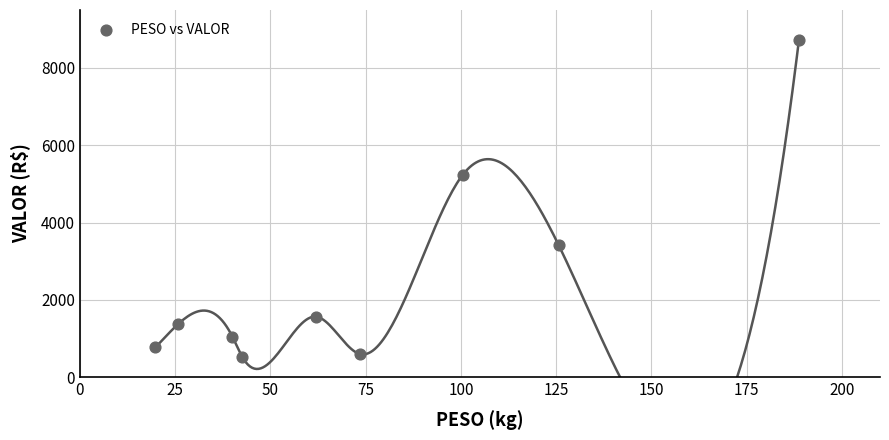

What is the average X value?

75.4